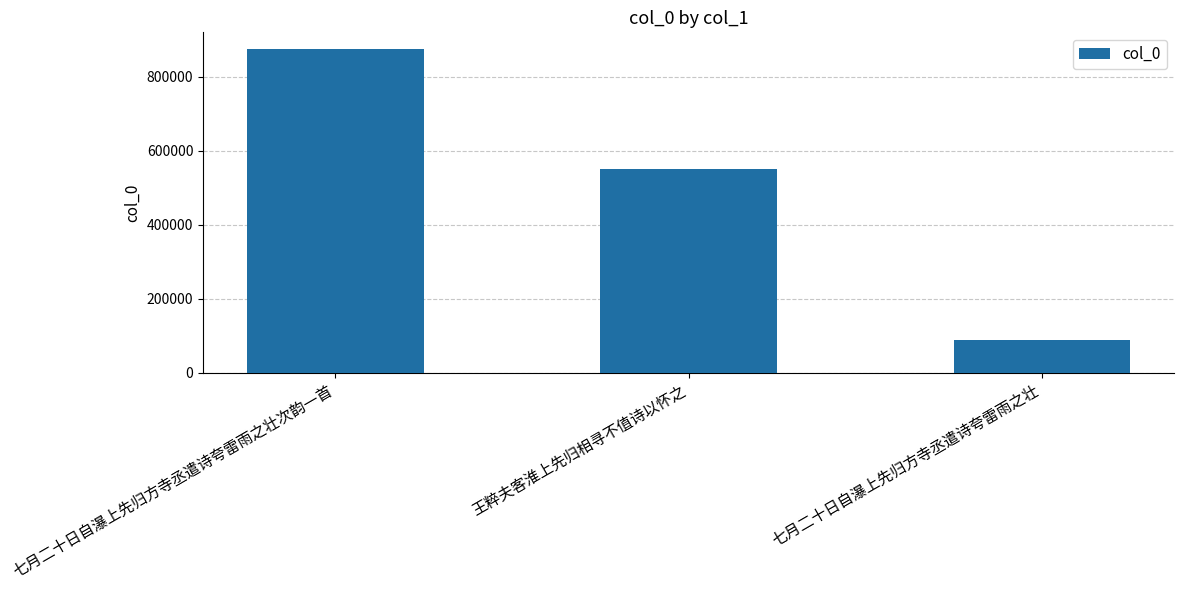

Reading right to left, what are all the values shown in this chart?

七月二十日自瀑上先归方寺丞遣诗夸雷雨之壮=86711	王粹夫客淮上先归相寻不值诗以怀之=550910	七月二十日自瀑上先归方寺丞遣诗夸雷雨之壮次韵一首=876091